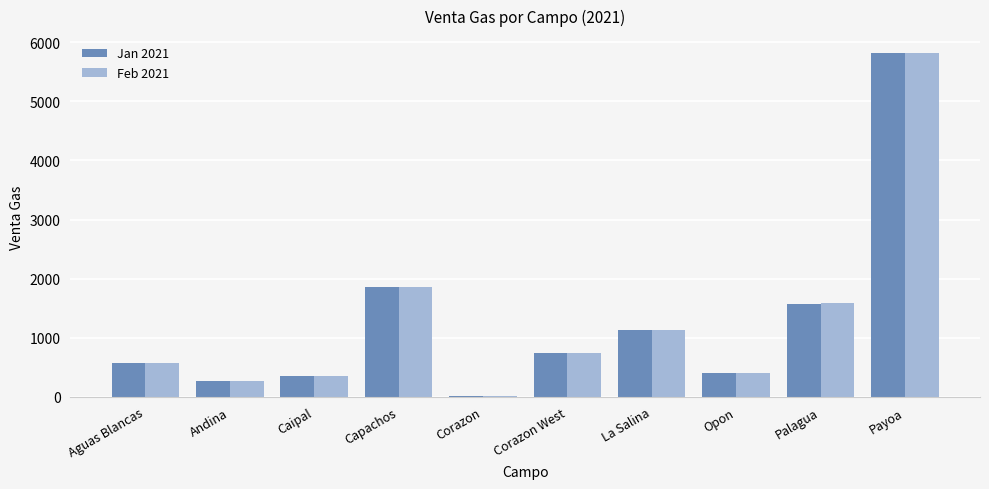

Does the chart contain stacked bars?

No